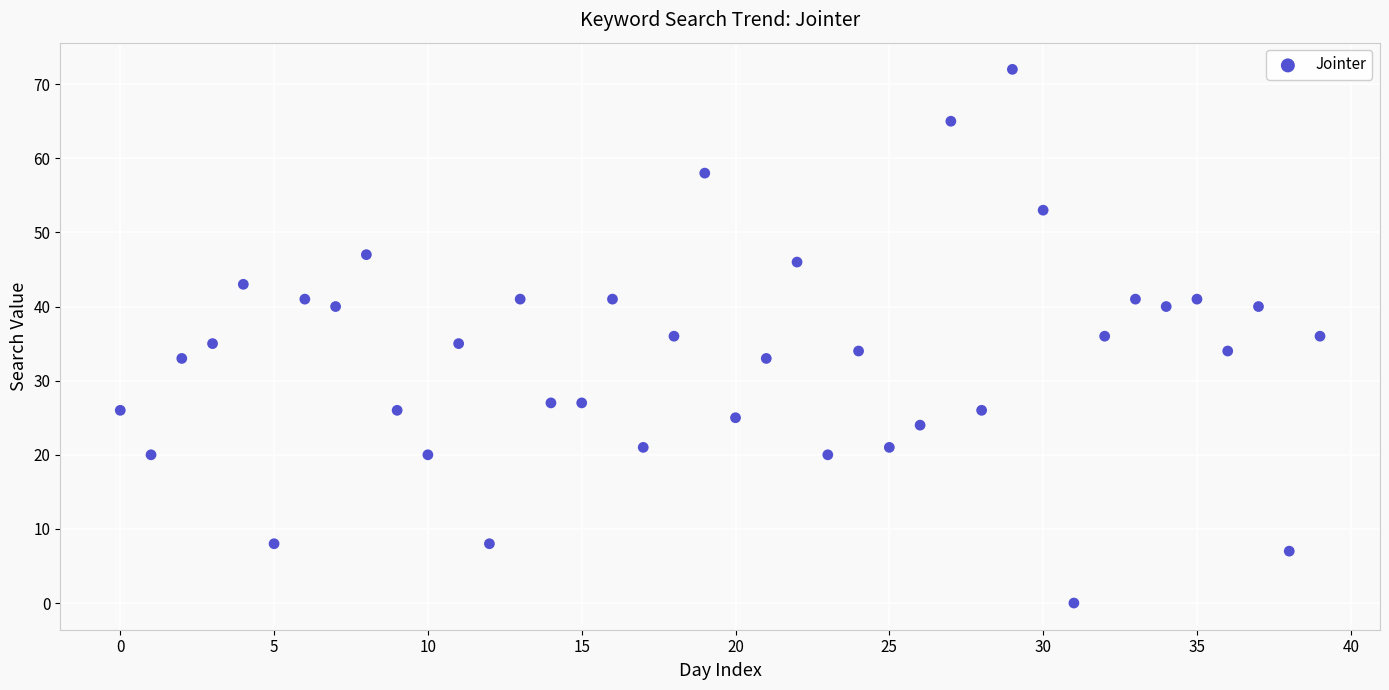

What is the range of Y values (max minus min)?

72